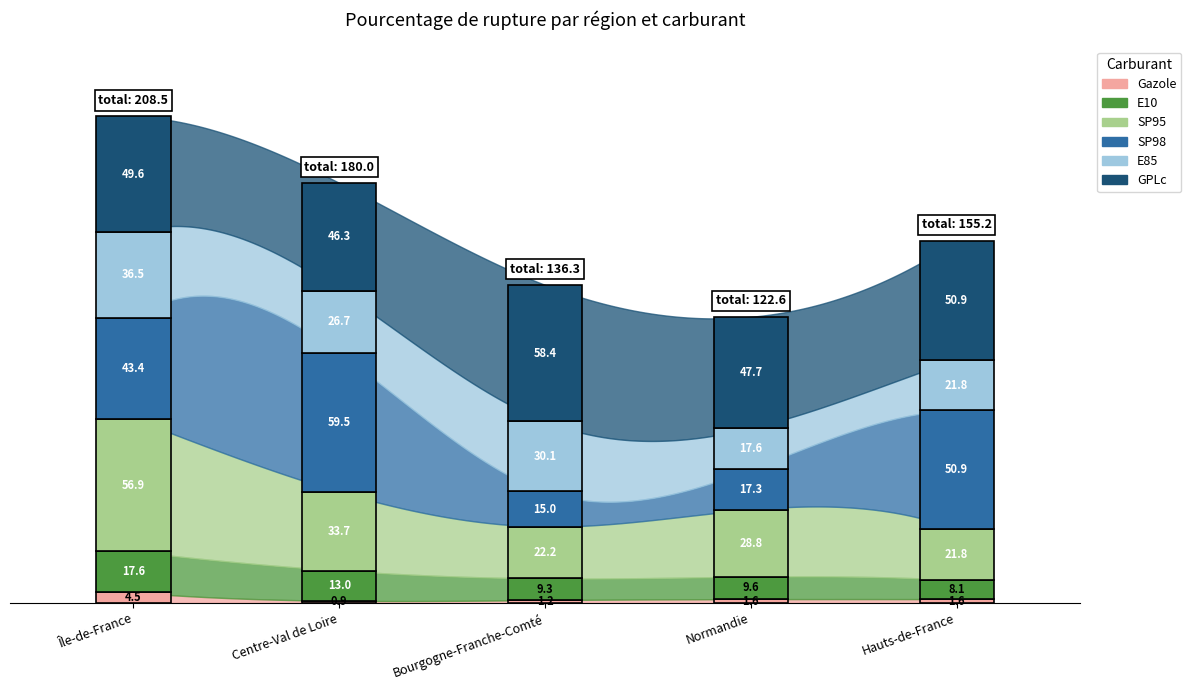

Reading left to right, transcribe all the data shown in this chart.

Gazole: 4.5	0.9	1.2	1.6	1.6
E10: 17.6	13.0	9.3	9.6	8.1
SP95: 56.9	33.7	22.2	28.8	21.8
SP98: 43.4	59.5	15.0	17.3	50.9
E85: 36.5	26.7	30.1	17.6	21.8
GPLc: 49.6	46.3	58.4	47.7	50.9